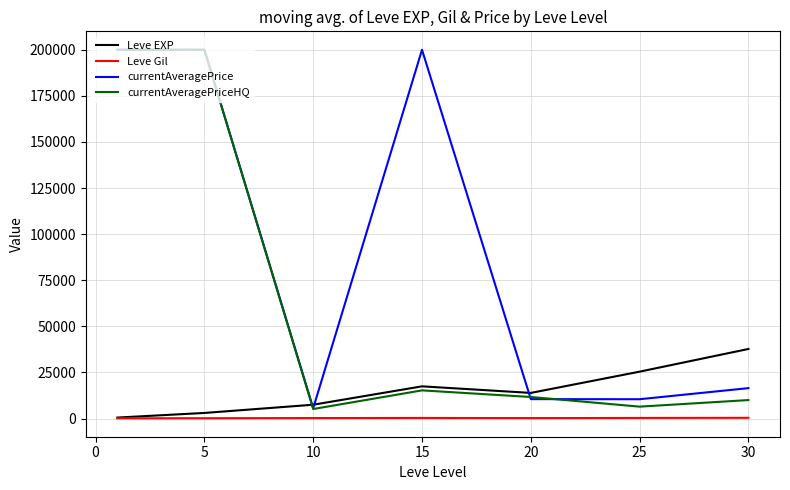

True or false: currentAveragePriceHQ and Leve Gil intersect in this chart.

False